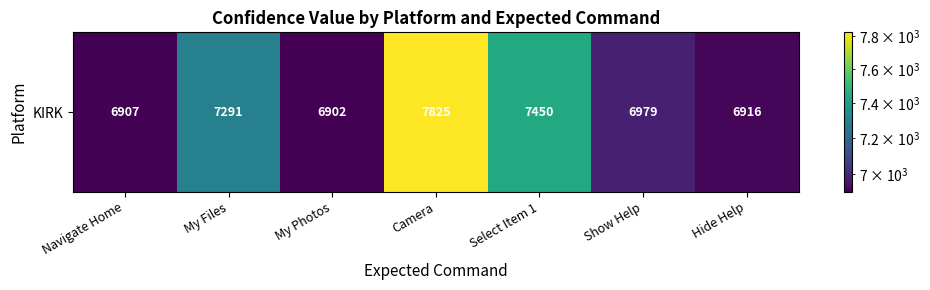

Reading left to right, transcribe all the data shown in this chart.

Navigate Home=6907	My Files=7291	My Photos=6902	Camera=7825	Select Item 1=7450	Show Help=6979	Hide Help=6916